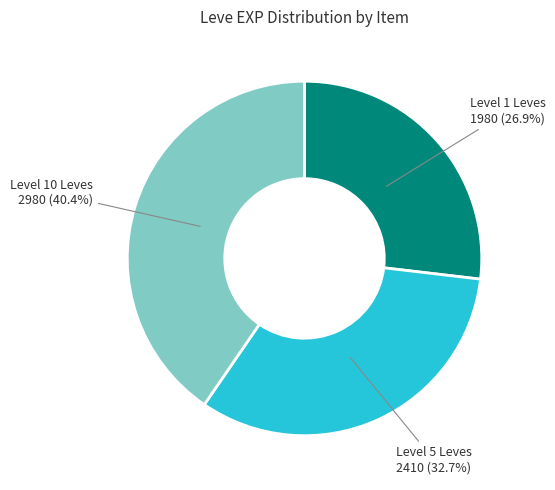

Does any single category account for the majority?

No